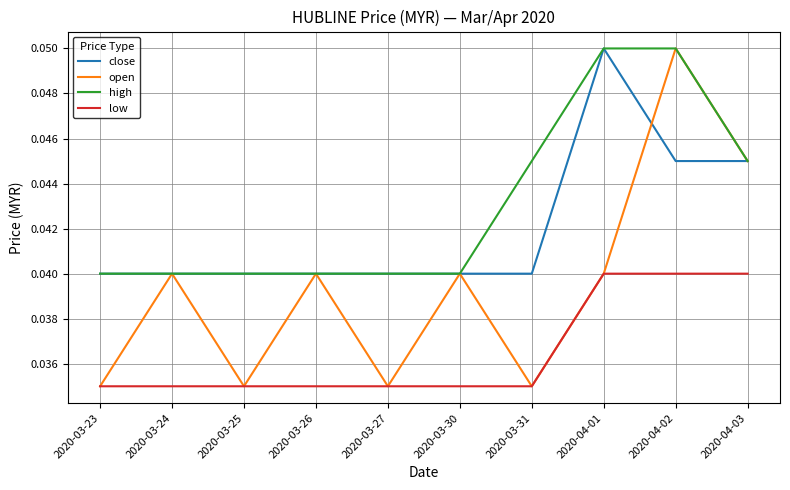

What is the total value across all series at 2020-03-26?

0.2